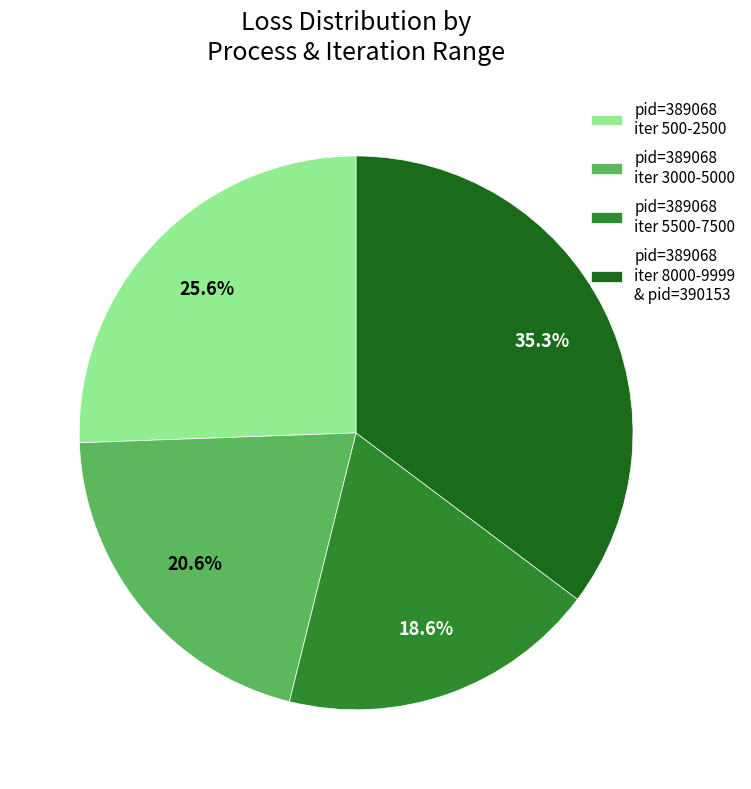

Which category has the biggest portion of the pie?

pid=389068 iter 8000-9999 & pid=390153